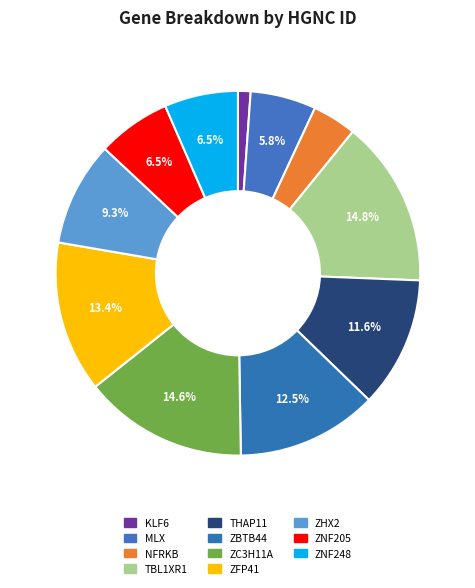

Approximately how many times larger is the value at THAP11 compared to ZNF248?

1.8